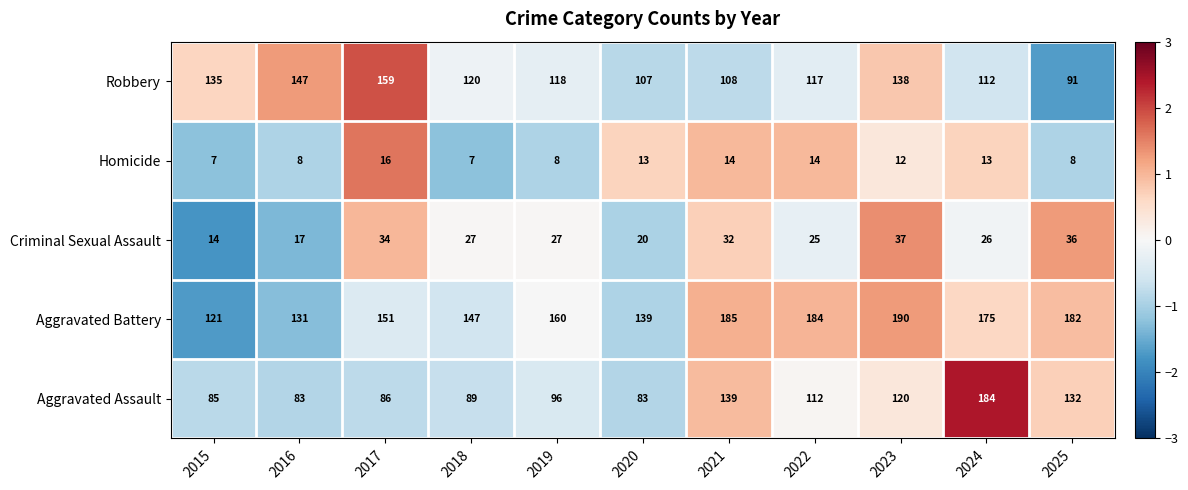

List the labels in order of Aggravated Battery value, smallest first.

2015, 2016, 2020, 2018, 2017, 2019, 2024, 2025, 2022, 2021, 2023